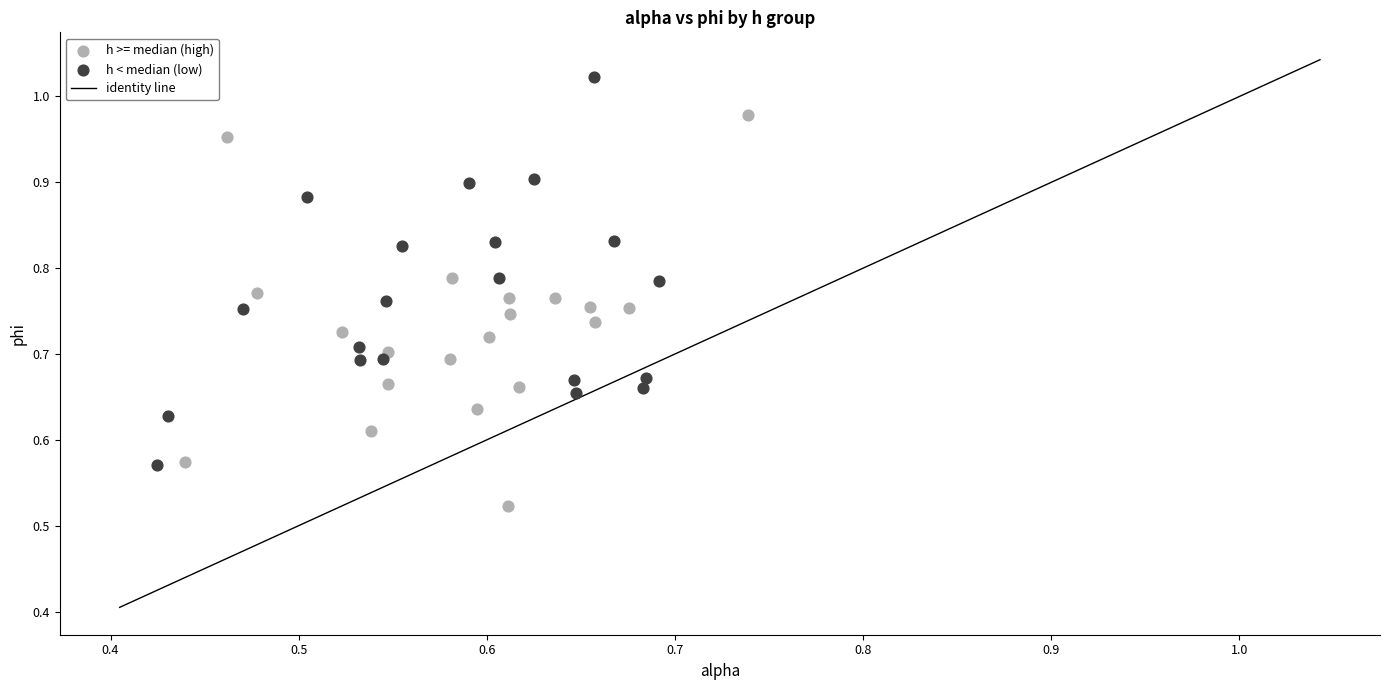

Which series contains the highest Y value?

h < median (low)